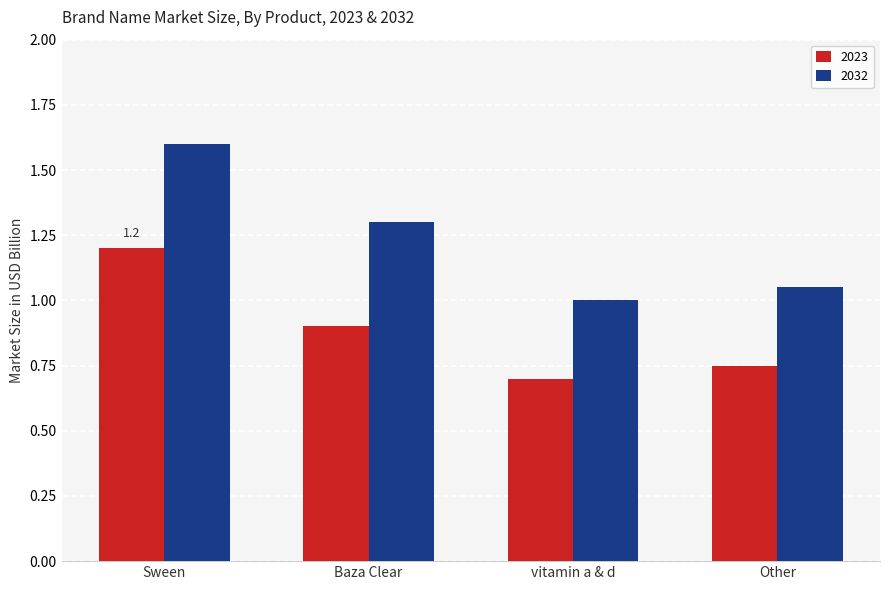

The 2032 series shows 0.6 at vitamin a & d. True or false?

False